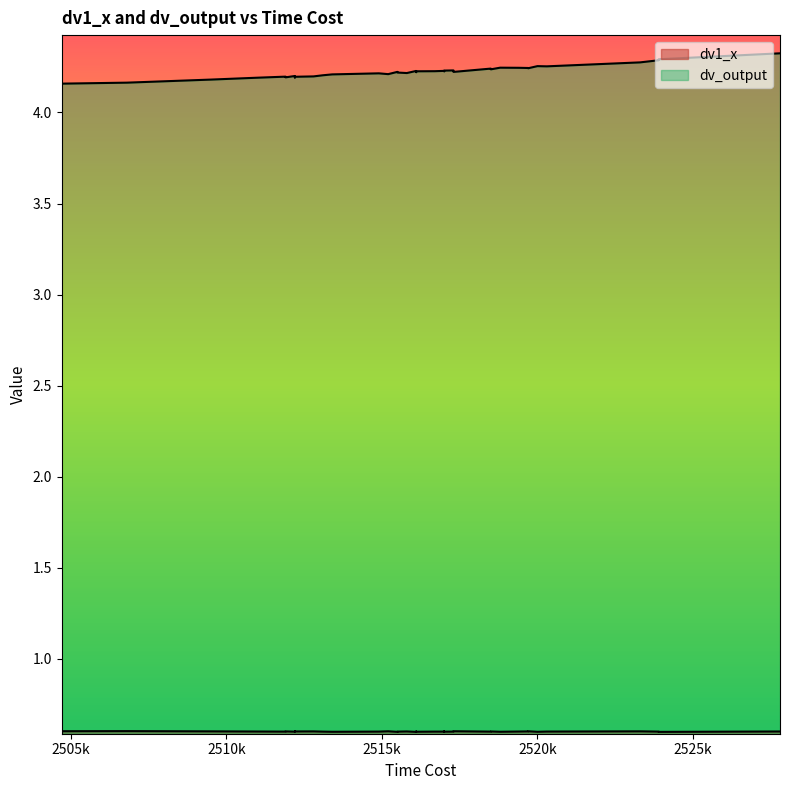

Which has a higher value, 2520300 or 2519700?

2519700